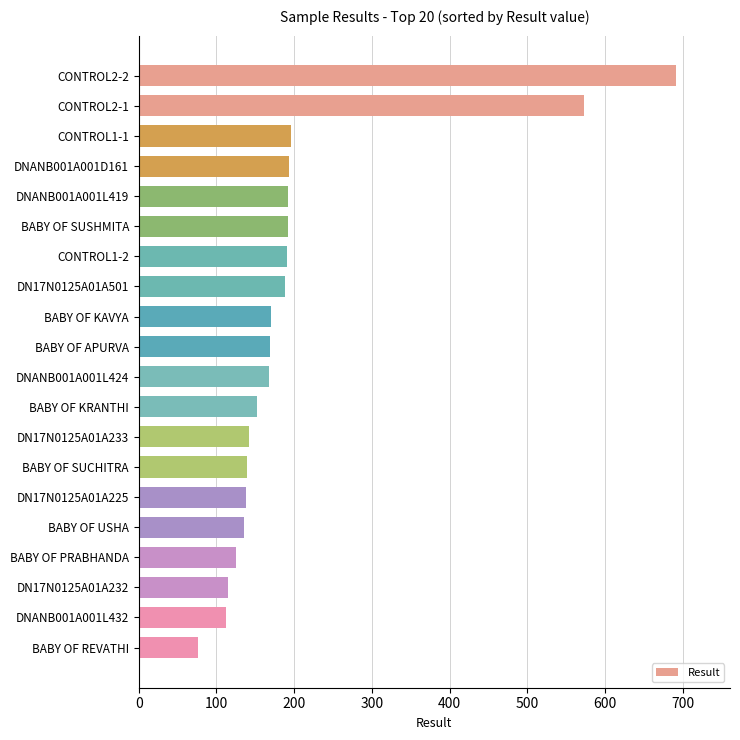

What is the greatest value displayed?

691.8